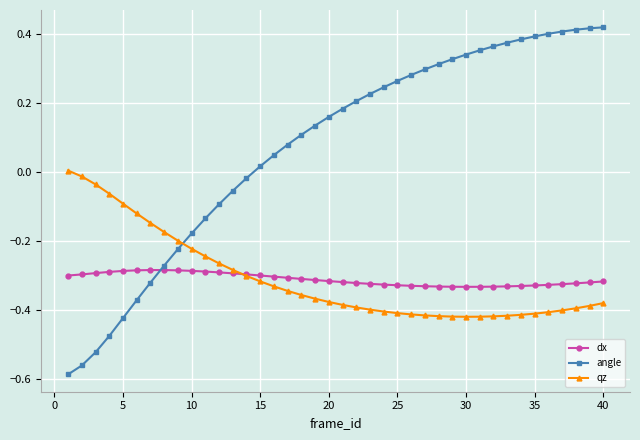

True or false: dx and angle intersect in this chart.

True